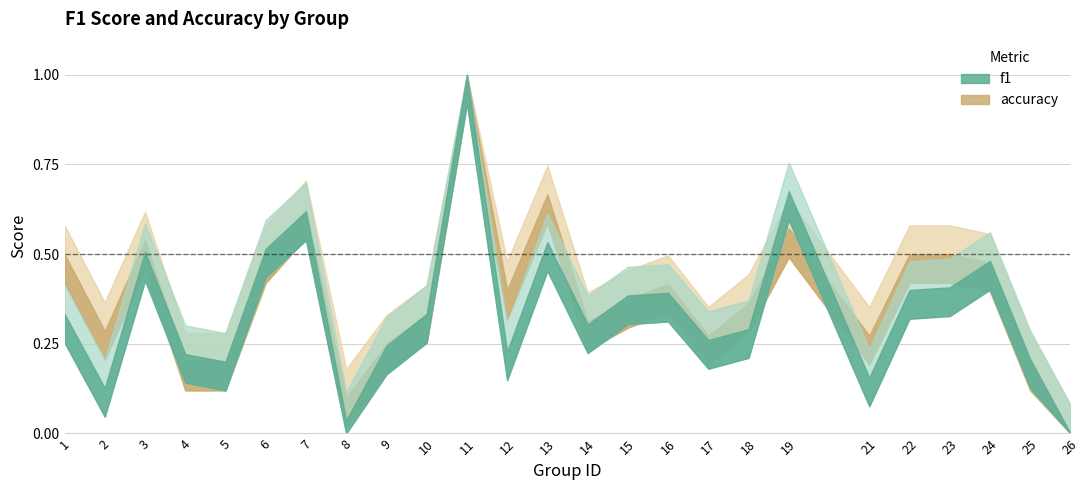

What is the greatest value displayed?

1.0